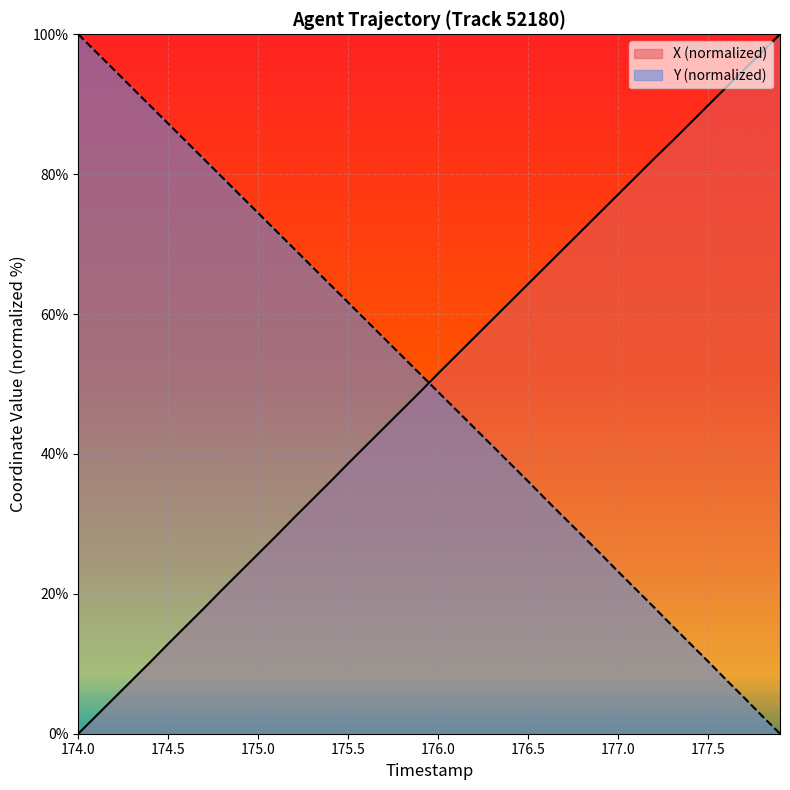

What are all the series names shown in the legend?

X (normalized), Y (normalized)